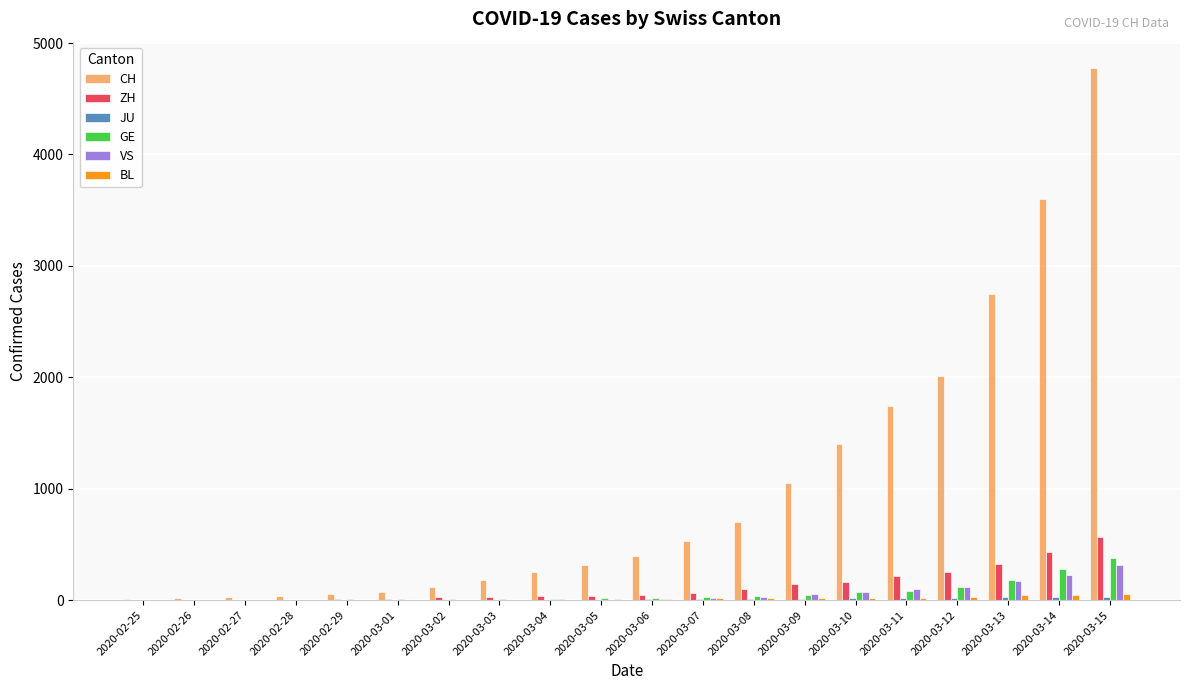

What is the highest value of the CH series?

4774